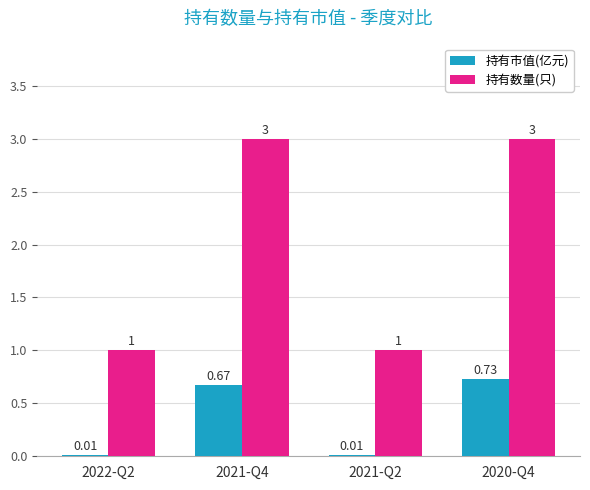

What is the sum of the 持有数量(只) values at 2021-Q2 and 2022-Q2?

2.0